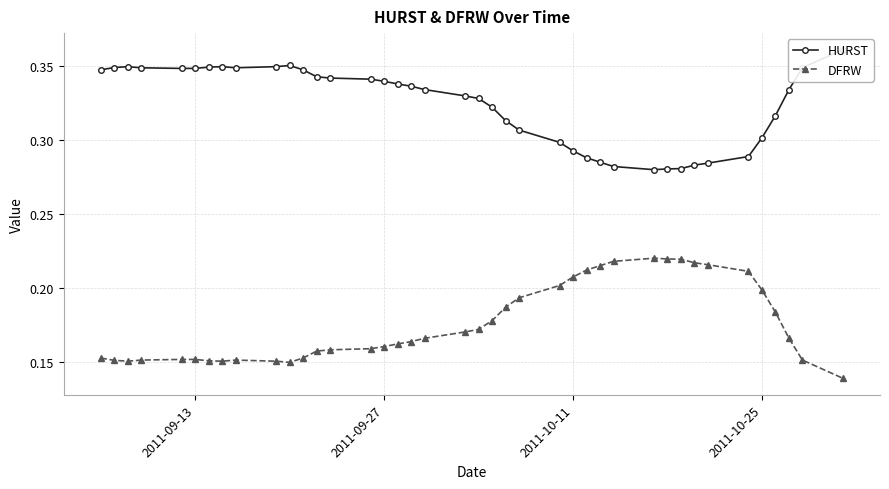

True or false: HURST and DFRW intersect in this chart.

False